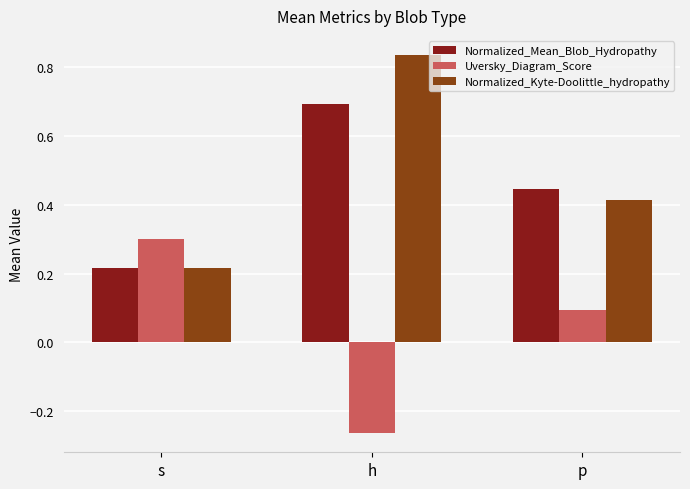

At which label does Normalized_Kyte-Doolittle_hydropathy reach its minimum?

s